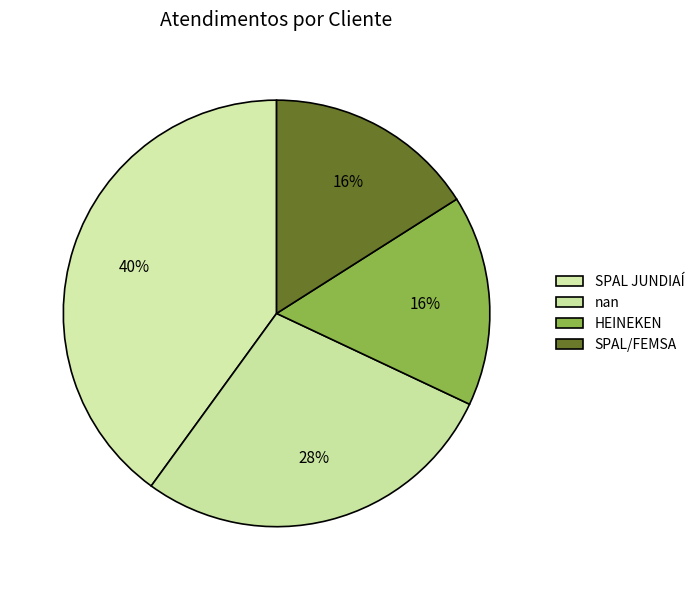

How many slices are in this pie chart?

4